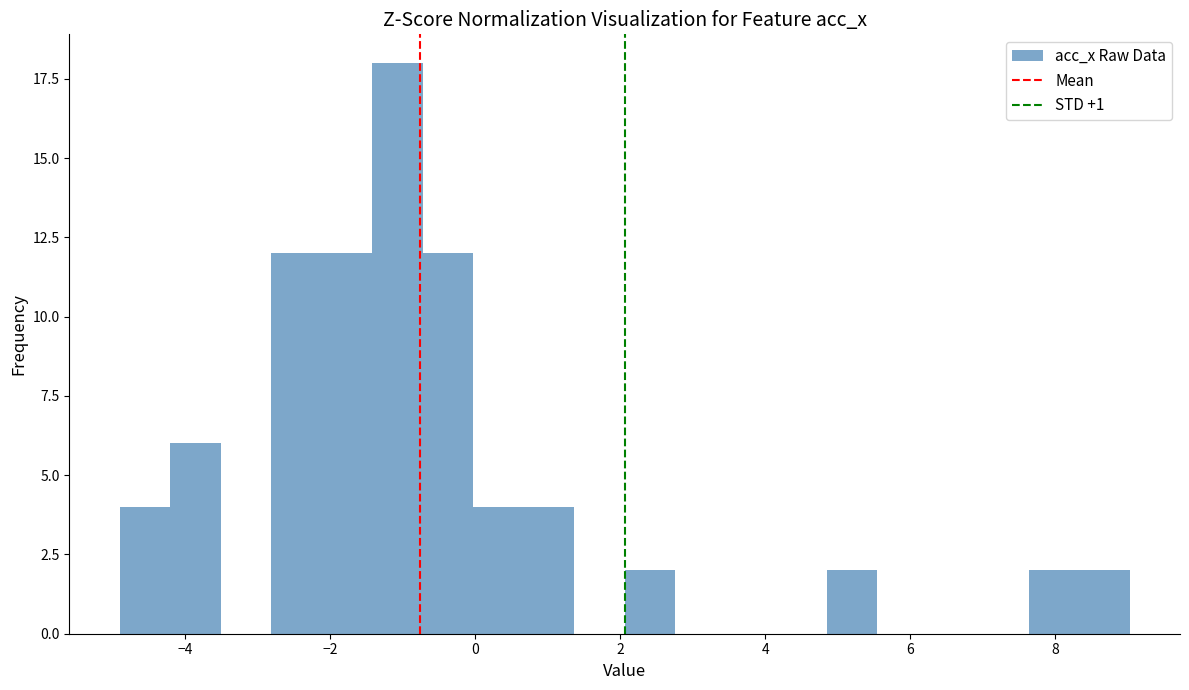

Read against the x-axis, roughly where is the centre of the tallest bar?

-1.0